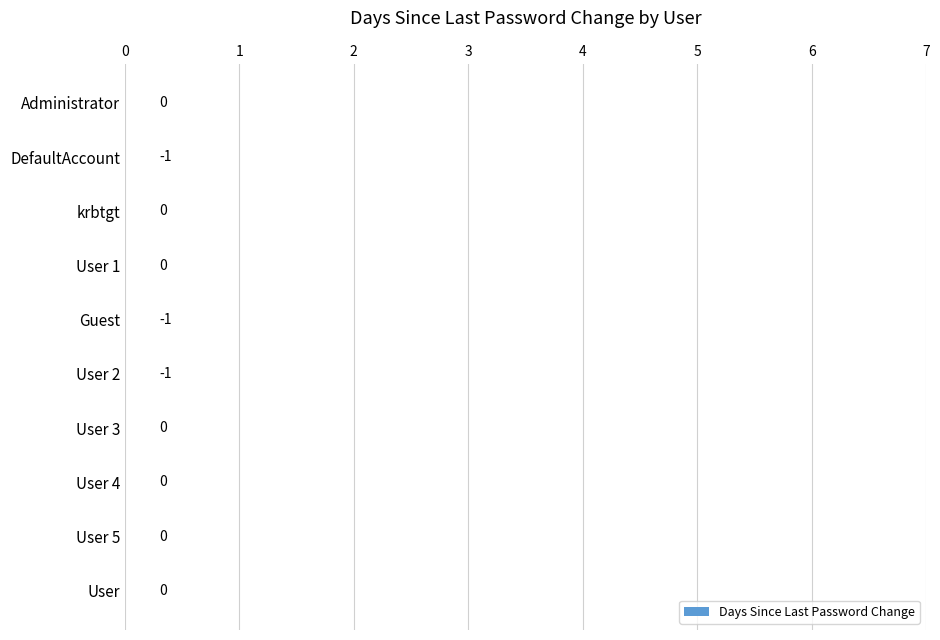

What is the sum of all values?

-3